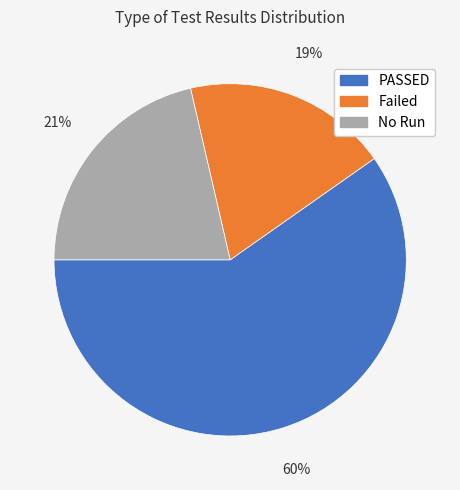

What is the ratio of the value at No Run to the value at Failed?

1.1